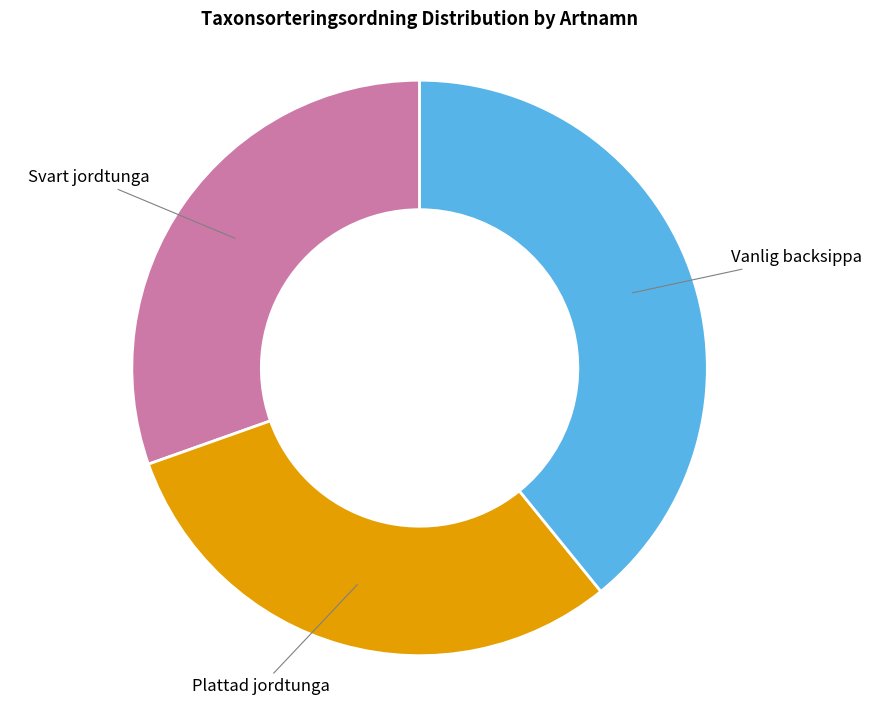

How many segments does this pie chart have?

3